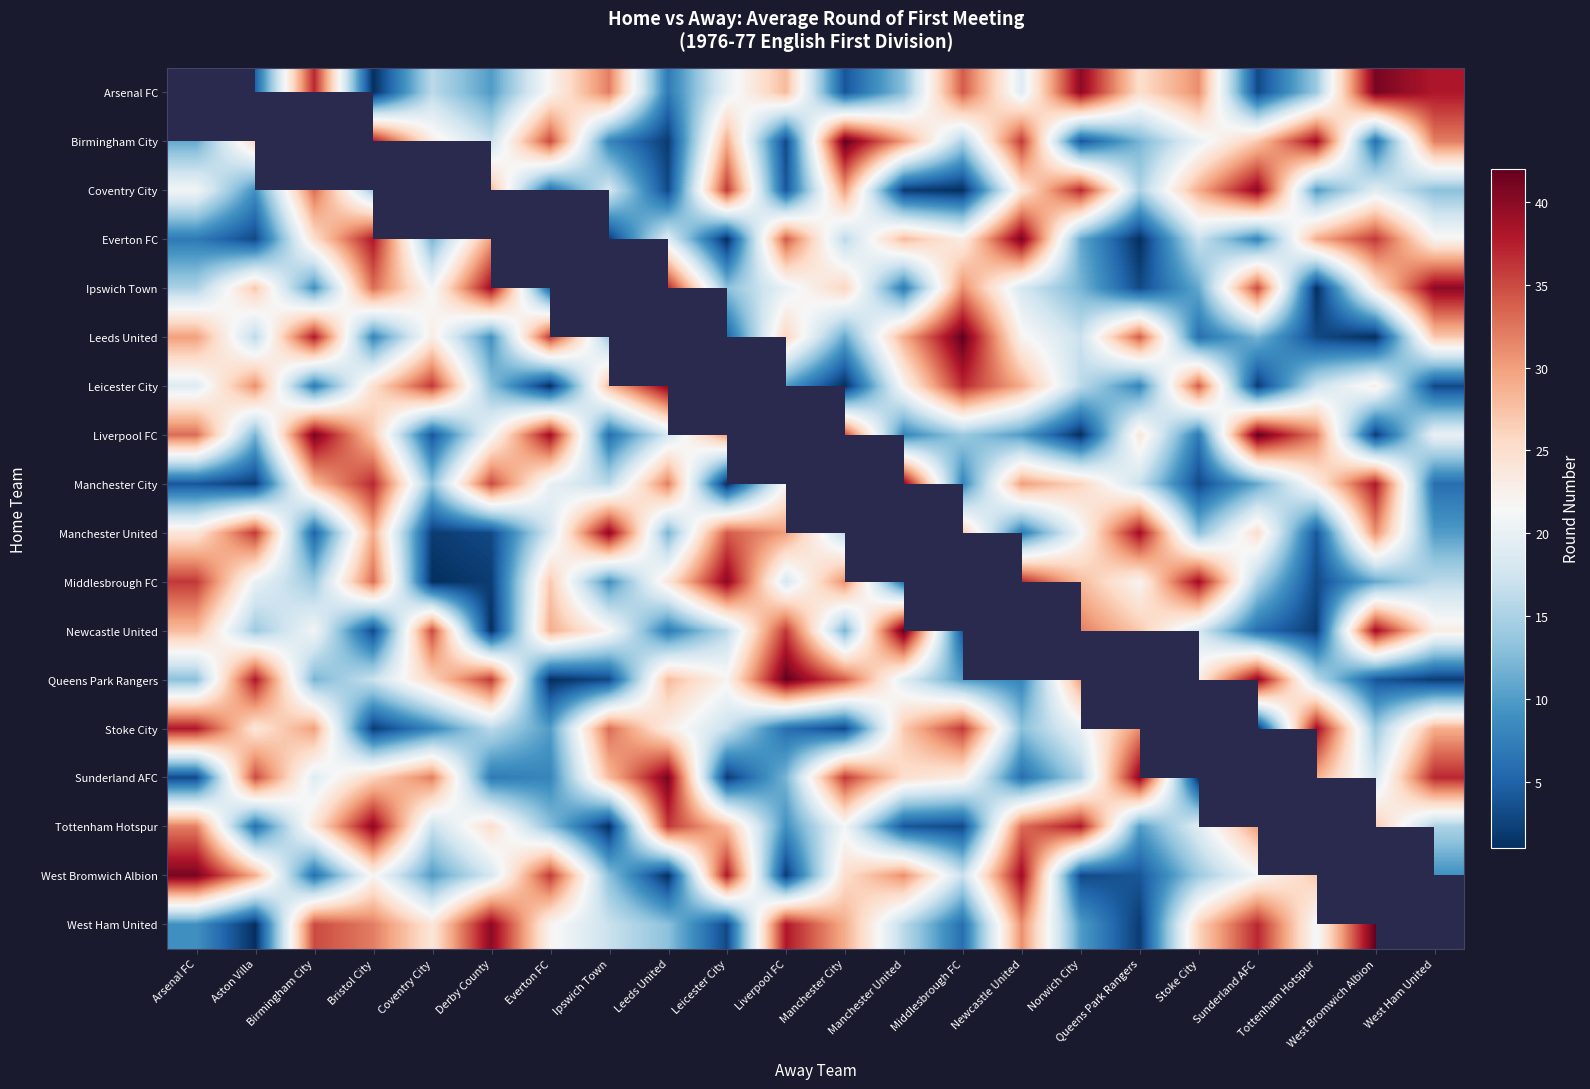

At which category does the chart reach its peak across all series?

Manchester City